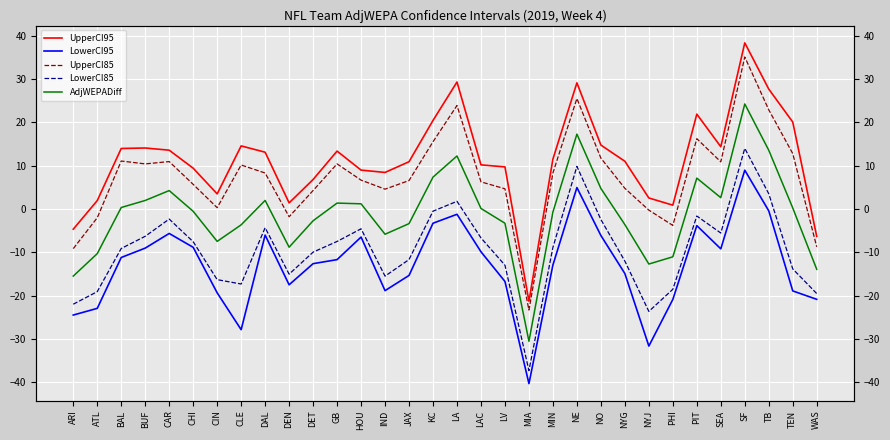

Is it true that UpperCI95 equals 13.1 at DAL?

True